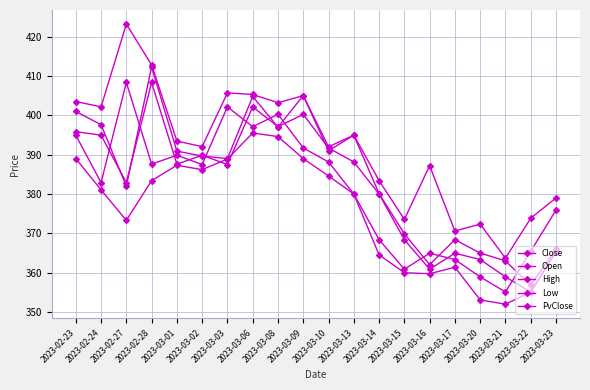

How many series are shown in this chart?

5